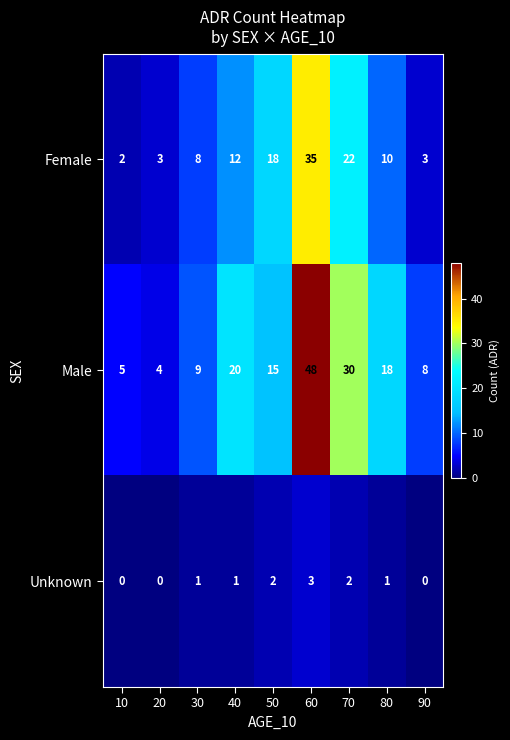

What is the average value of the Male series?

17